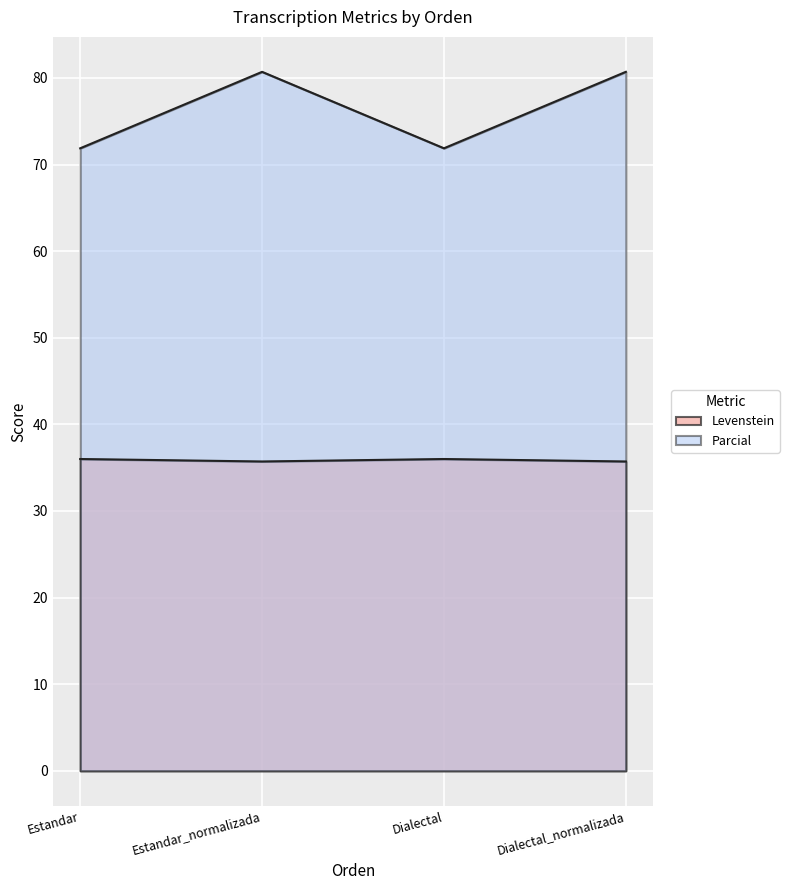

True or false: Levenstein has more than 0 points higher than both neighbors.

True